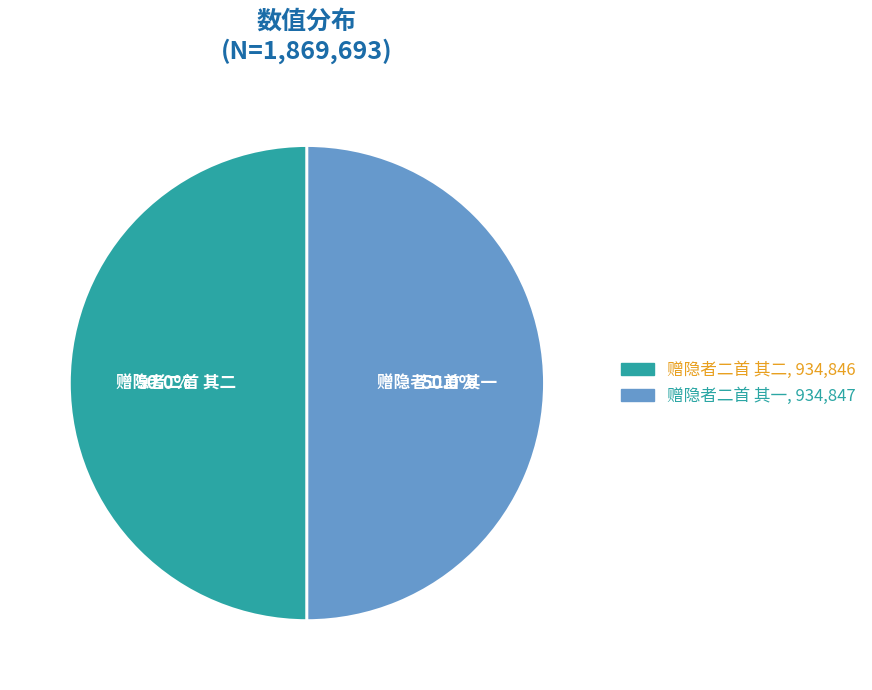

To the nearest percent, what is the average slice percentage?

50%